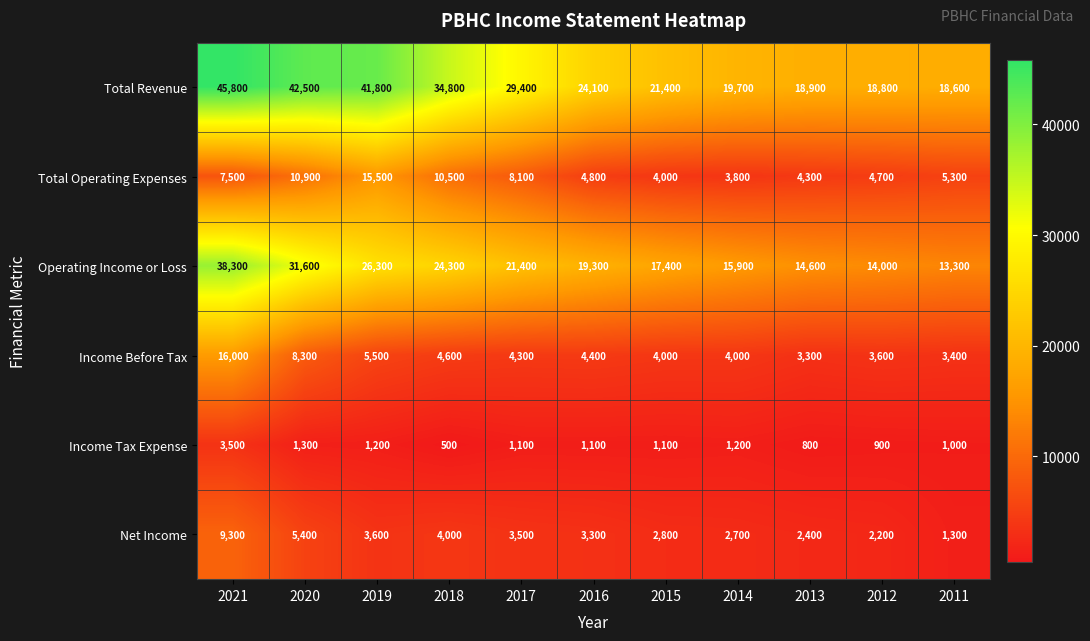

Count the number of data series in this chart.

6